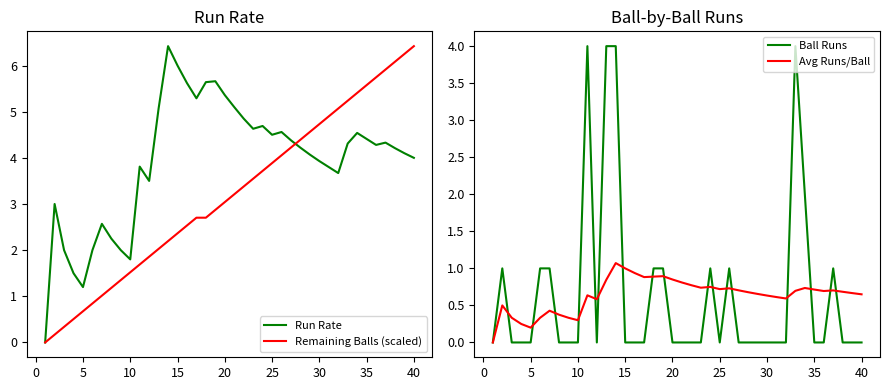

The Remaining Balls (scaled) series shows 5.6 at 35. True or false?

True